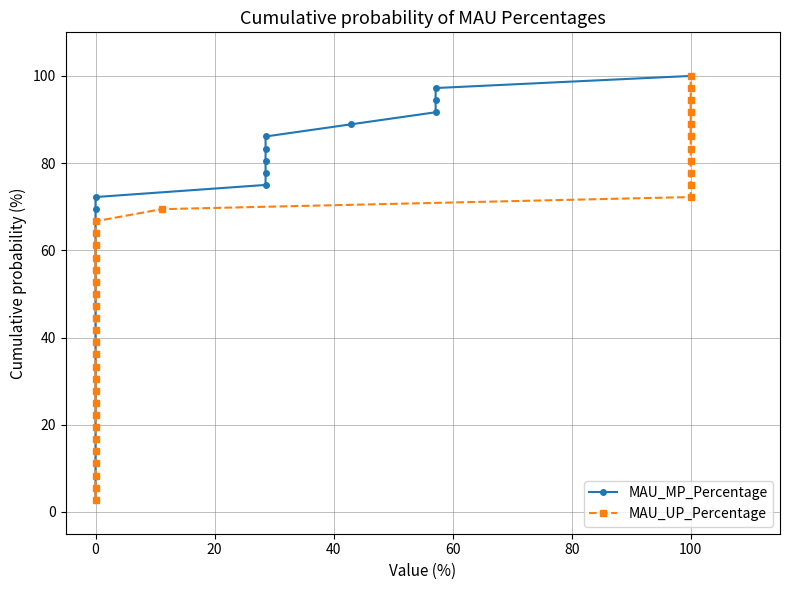

Count the number of data series in this chart.

2